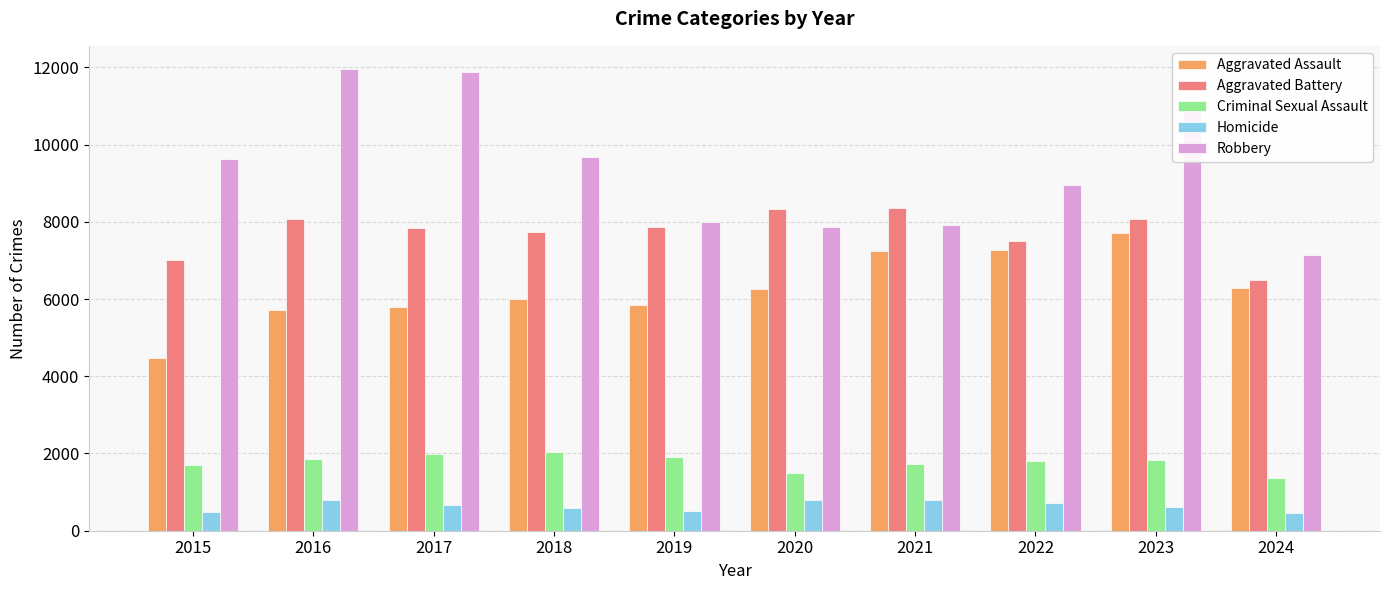

Where does the Criminal Sexual Assault series first go above 1838?

2016